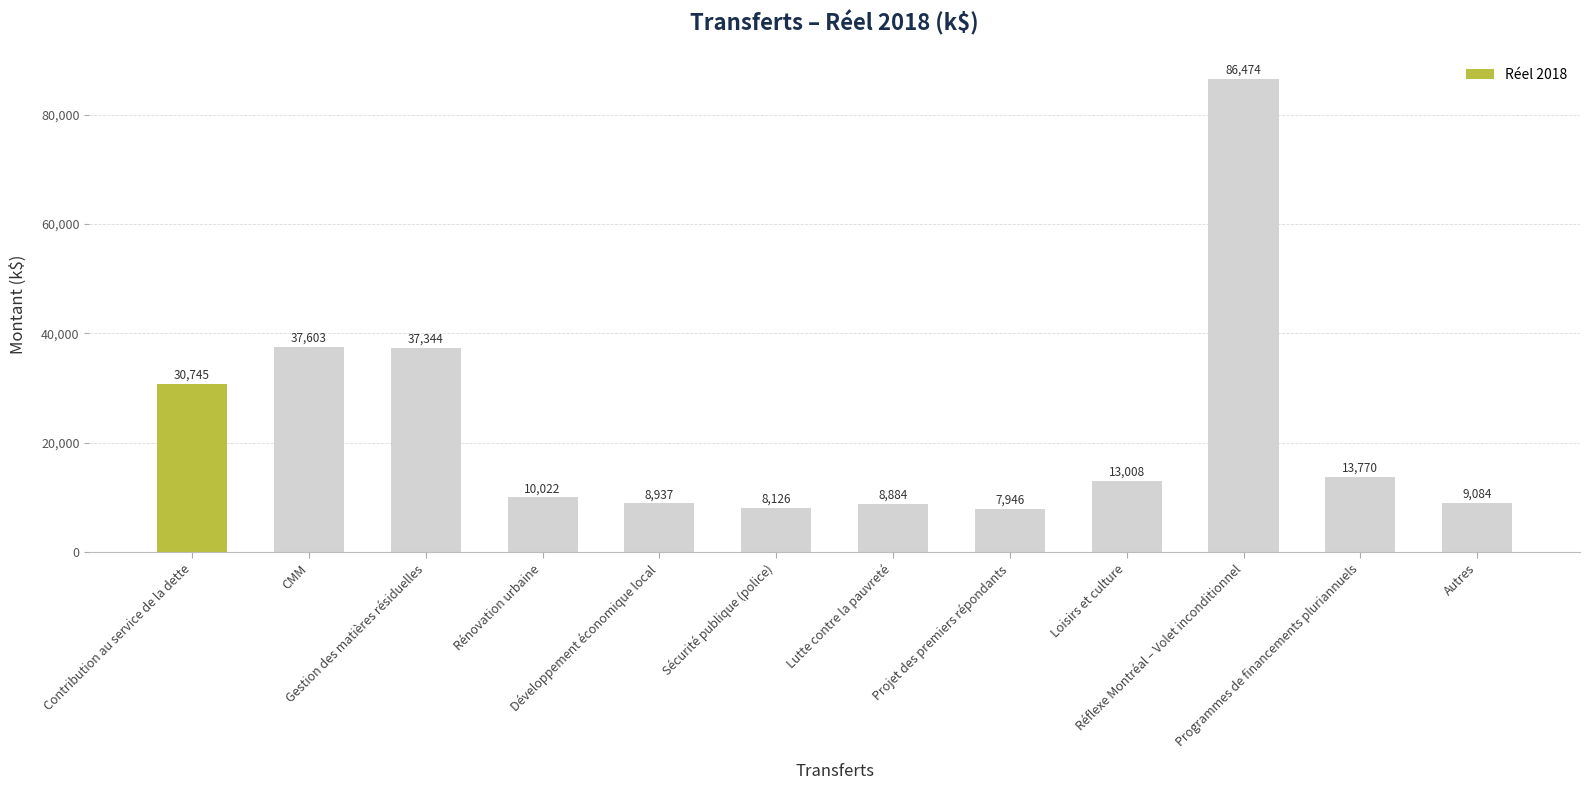

What is the label of the 6th bar from the right?

Lutte contre la pauvreté